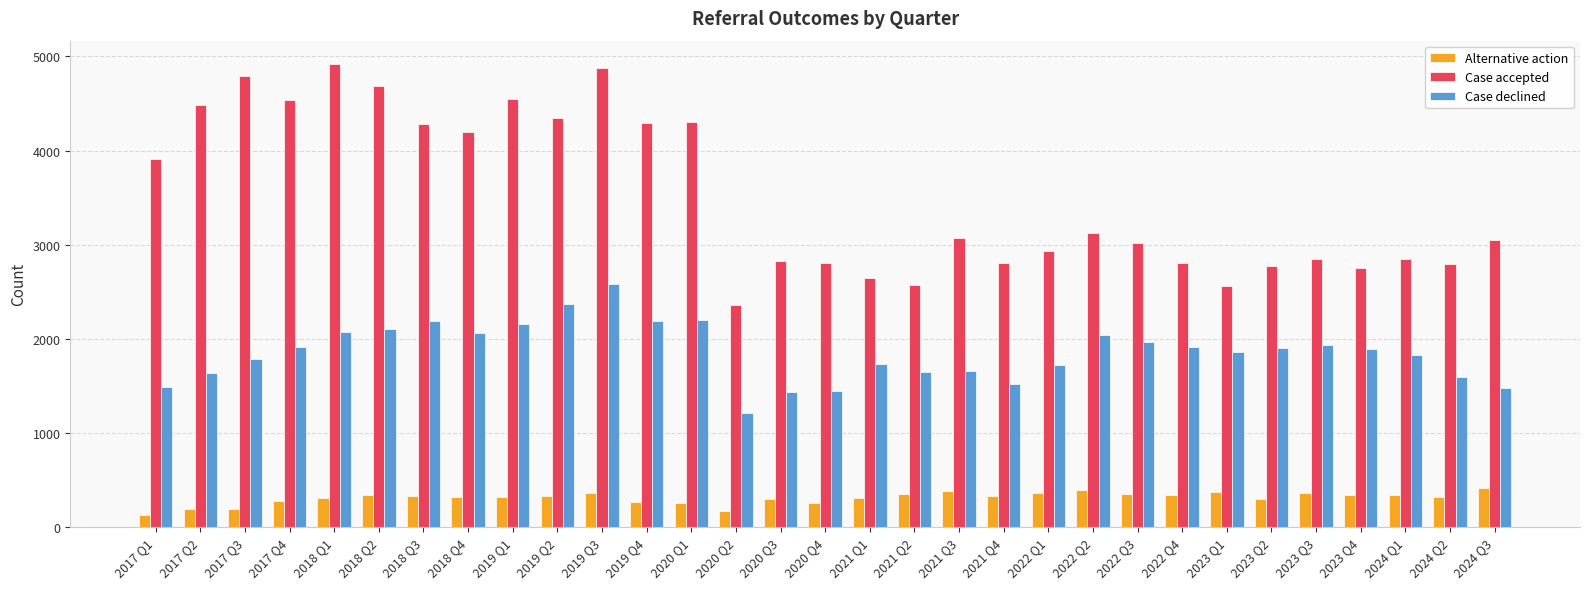

Which series changed the most between 2017 Q2 and 2019 Q4?

Case declined